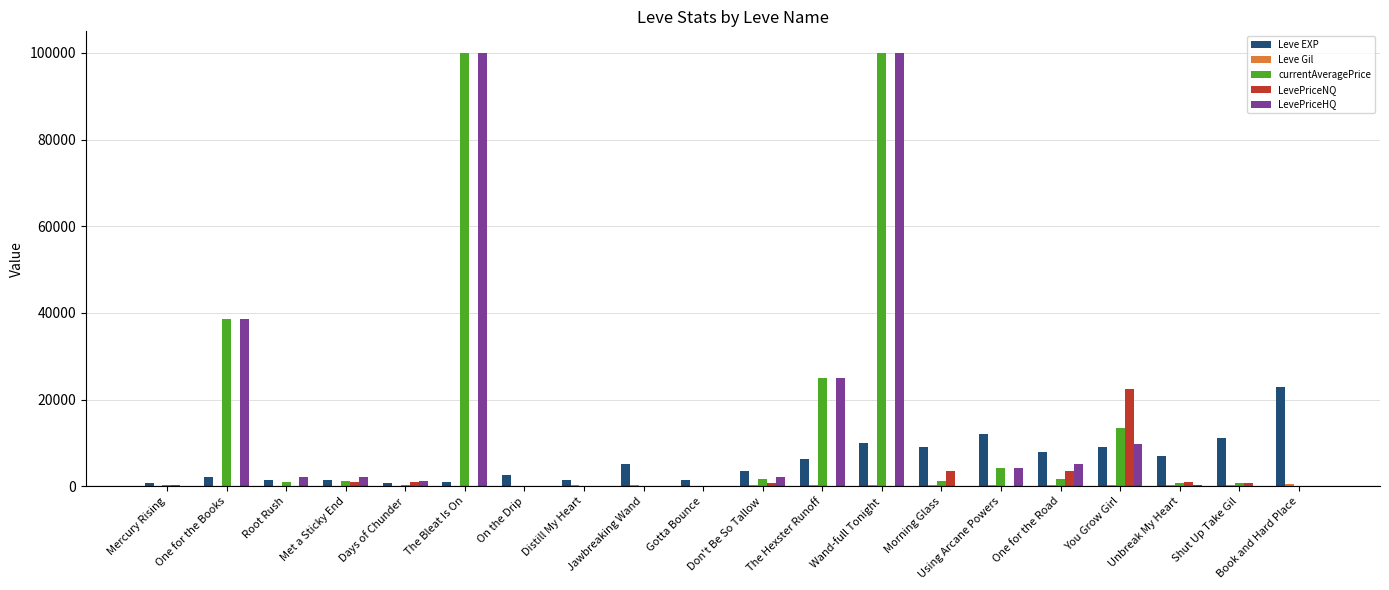

How many groups of bars are there?

20